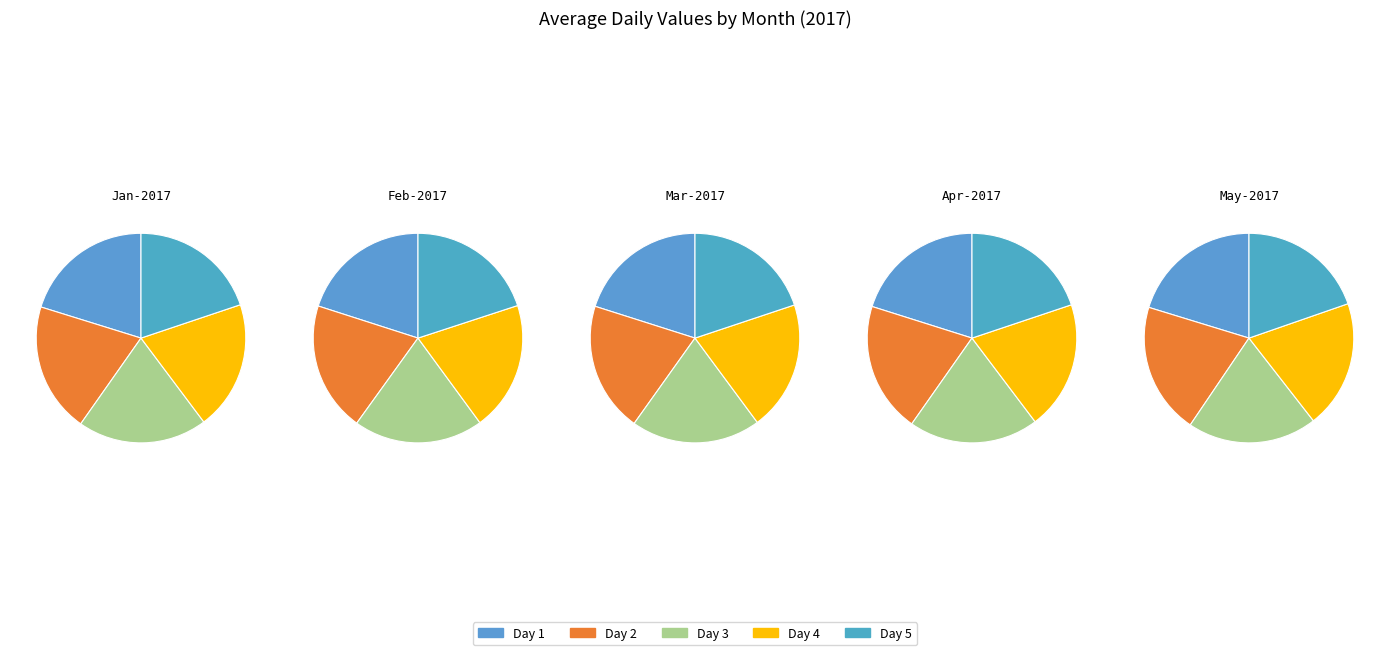

Is the sum of 15 and 16 greater than half?

No